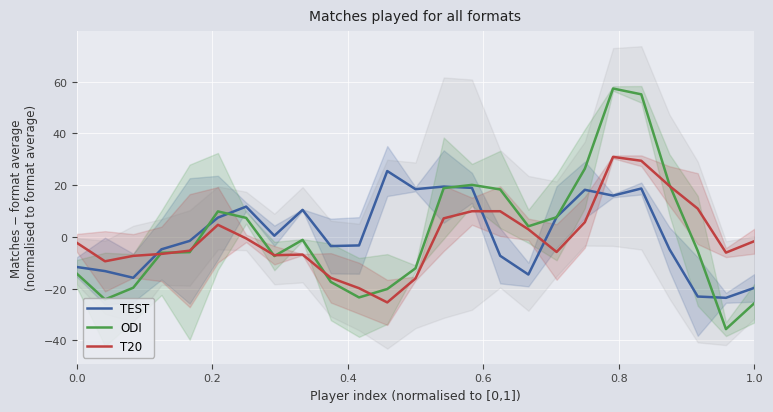

How many lines are shown in the chart?

3